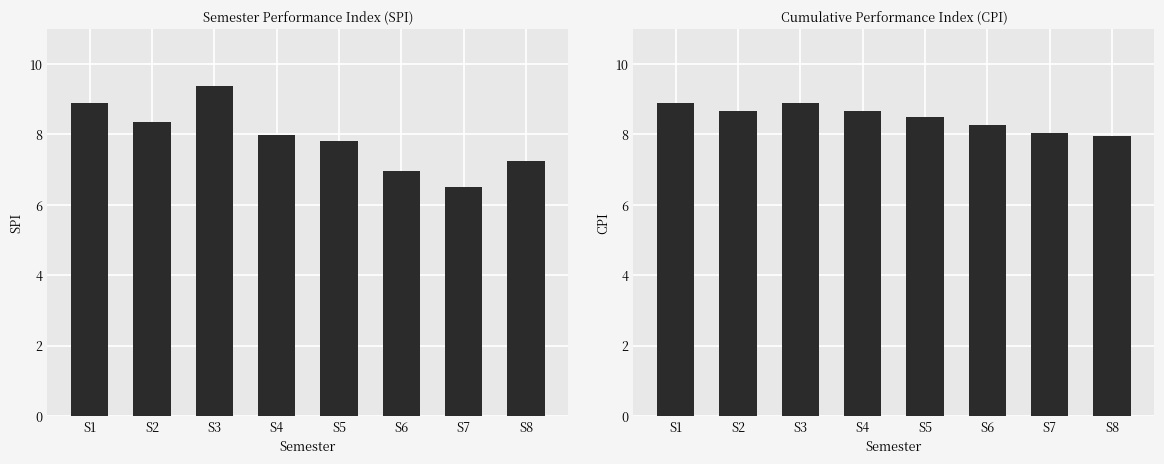

Reading right to left, what are all the values shown in this chart?

SPI: S8=7.2	S7=6.5	S6=7.0	S5=7.8	S4=8.0	S3=9.4	S2=8.4	S1=8.9
CPI: S8=7.9	S7=8.0	S6=8.3	S5=8.5	S4=8.7	S3=8.9	S2=8.7	S1=8.9